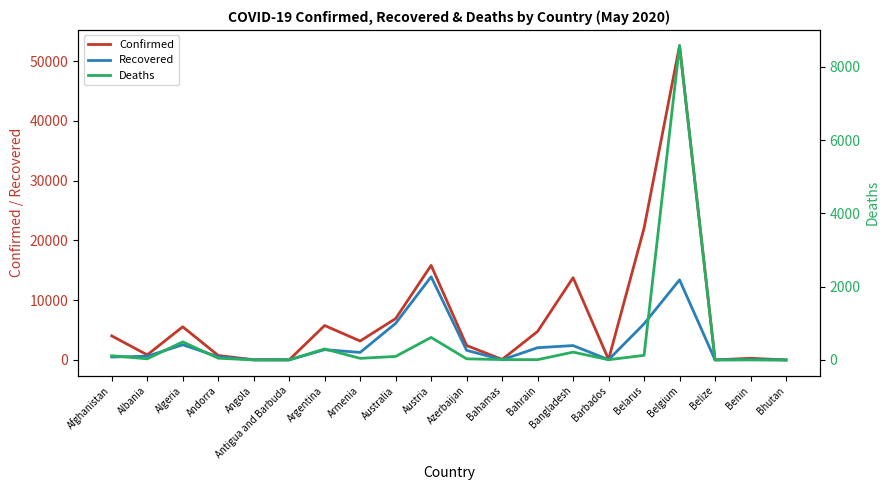

What is the difference between the maximum and minimum values in the Confirmed series?

52589